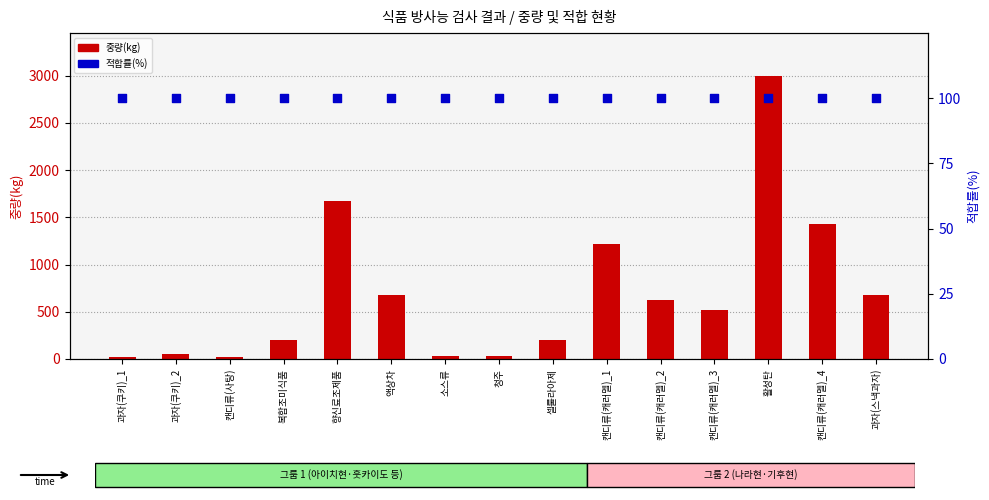

What is the total value across all series at 셀룰라아제?

300.0